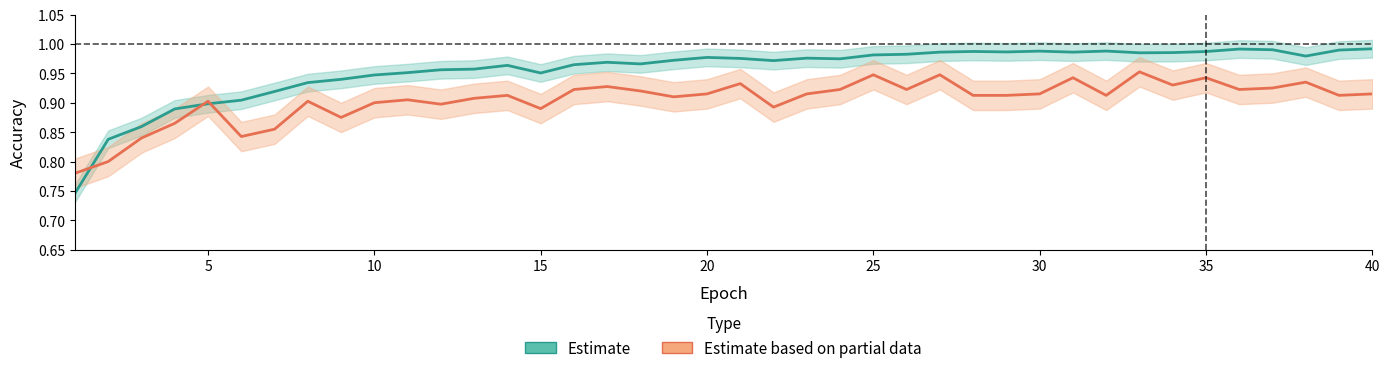

At how many categories does at least one series exceed 0?

40